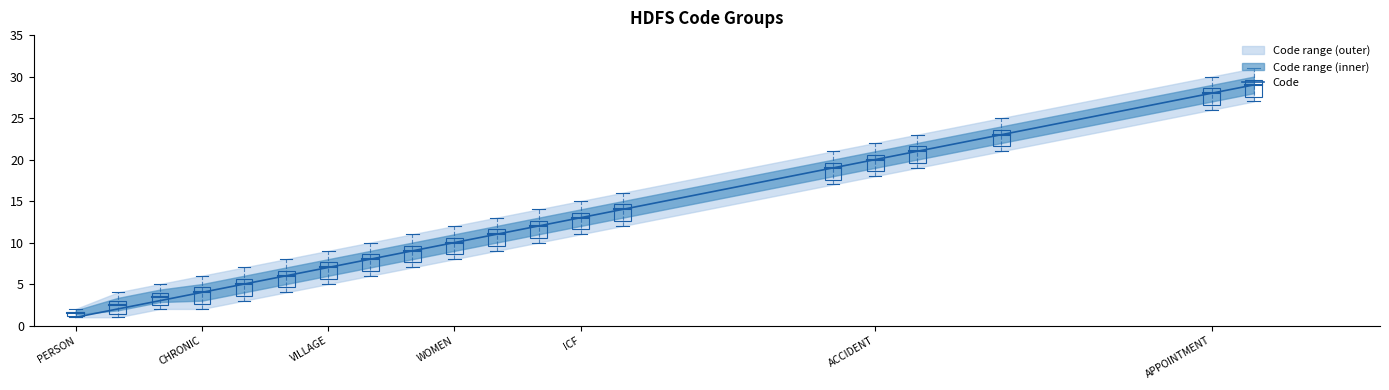

The value of Code at VILLAGE is 12. True or false?

False